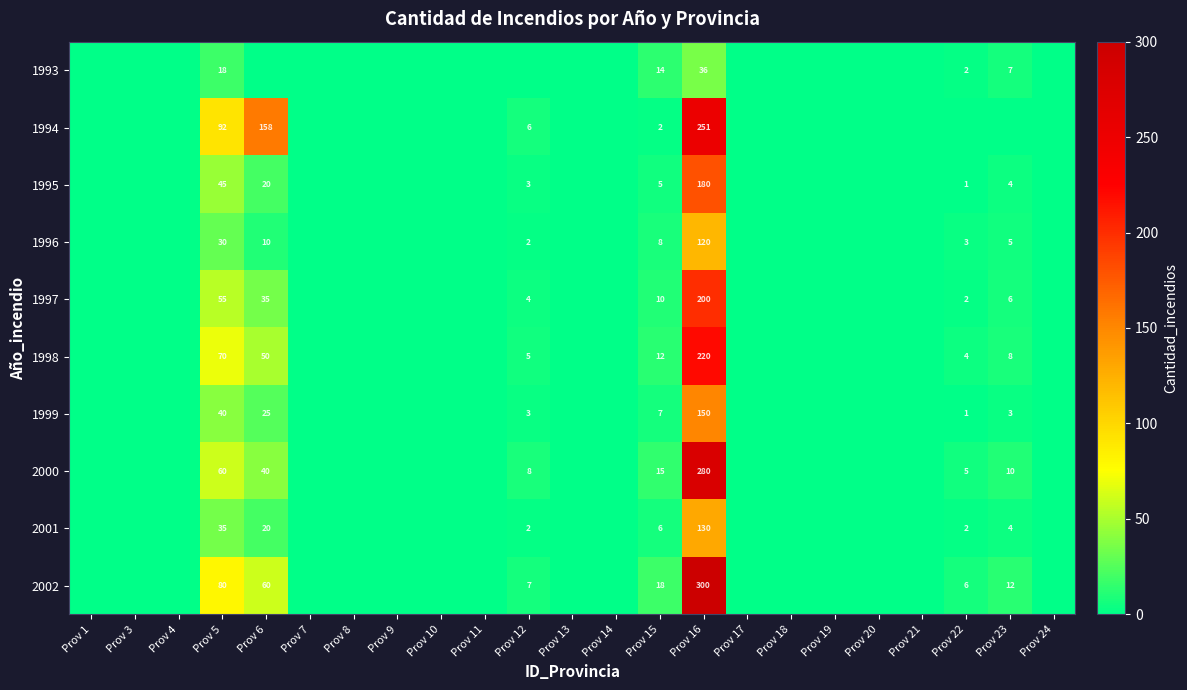

True or false: 1999 has a value of 3 at Prov 12.

True